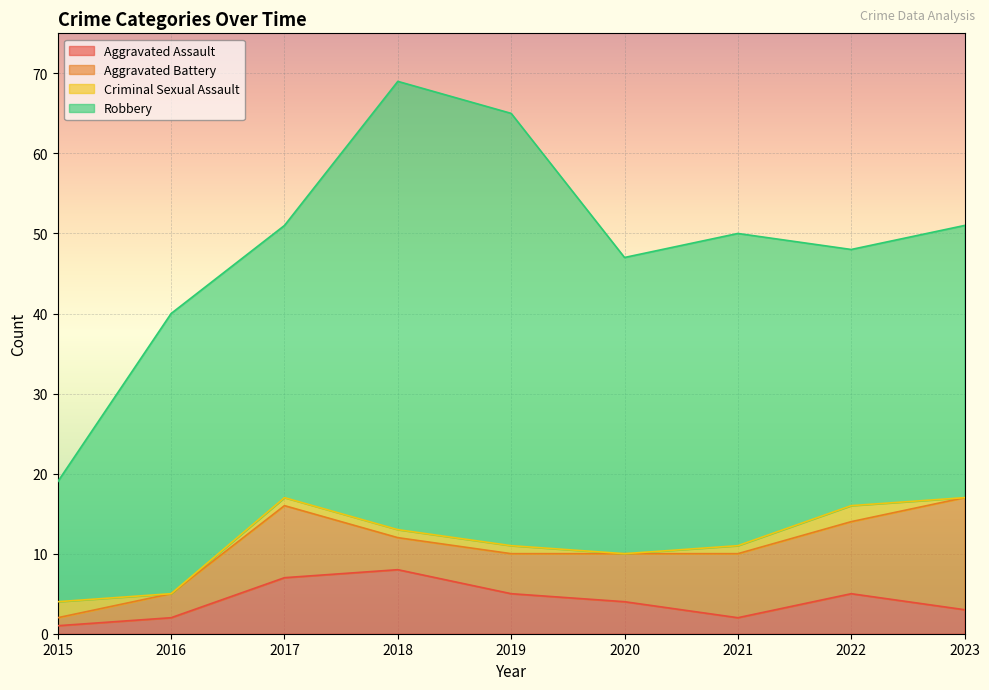

What is the maximum value for Aggravated Assault?

8